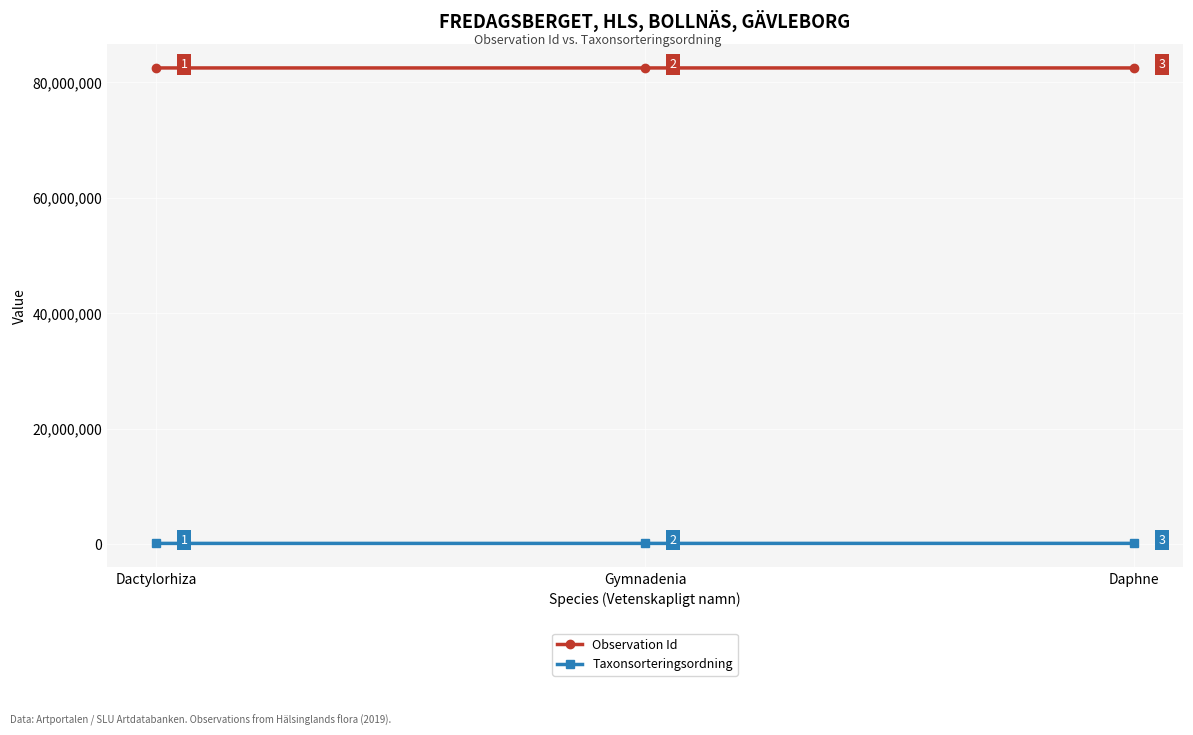

Count the number of categories in the chart.

3